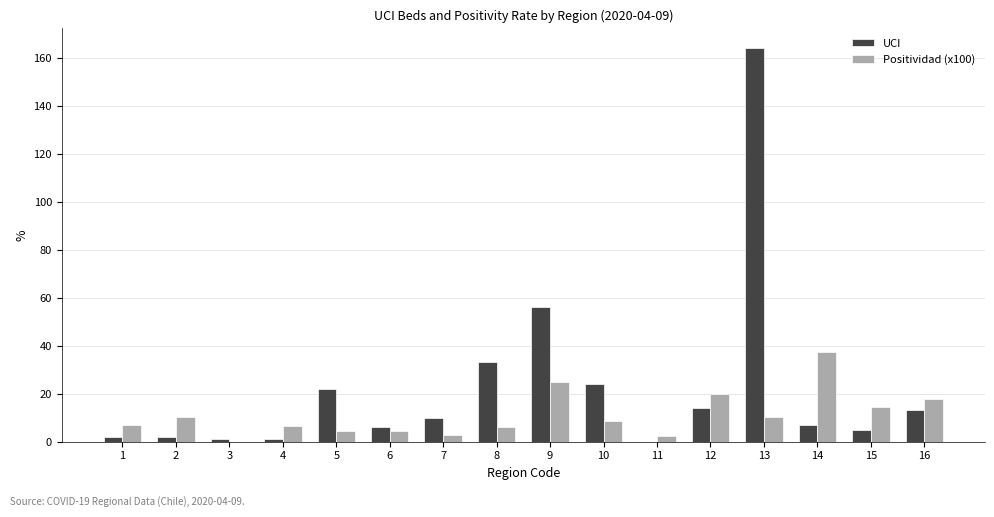

What is the sum of all UCI values?

360.0